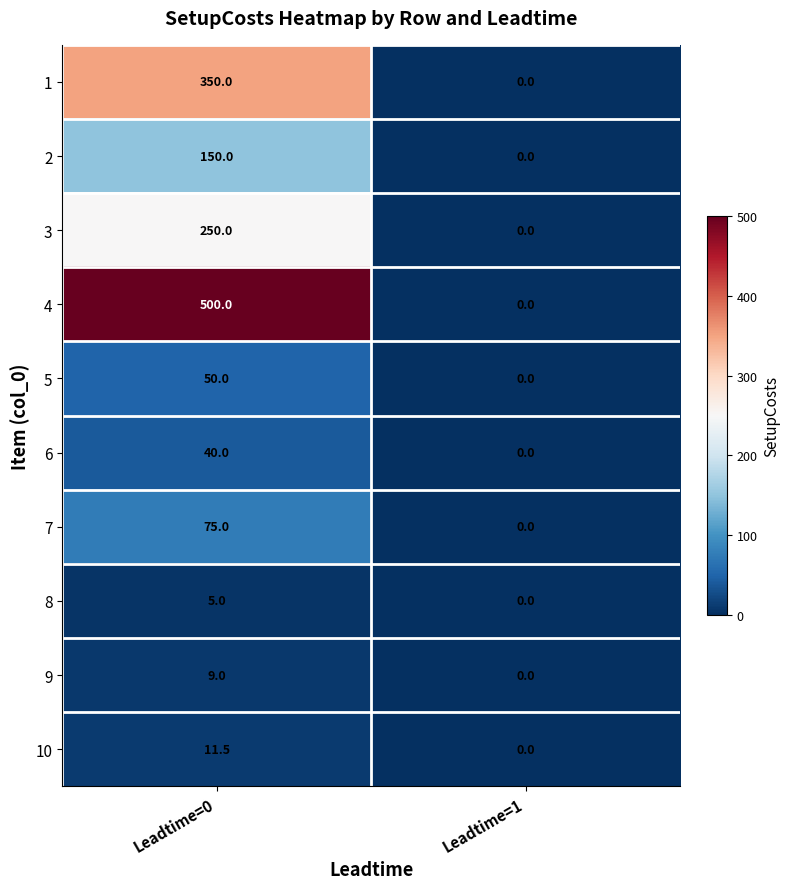

Reading left to right, what are all the values shown in this chart?

1: Leadtime=0=350.0	Leadtime=1=0.0
2: Leadtime=0=150.0	Leadtime=1=0.0
3: Leadtime=0=250.0	Leadtime=1=0.0
4: Leadtime=0=500.0	Leadtime=1=0.0
5: Leadtime=0=50.0	Leadtime=1=0.0
6: Leadtime=0=40.0	Leadtime=1=0.0
7: Leadtime=0=75.0	Leadtime=1=0.0
8: Leadtime=0=5.0	Leadtime=1=0.0
9: Leadtime=0=9.0	Leadtime=1=0.0
10: Leadtime=0=11.5	Leadtime=1=0.0